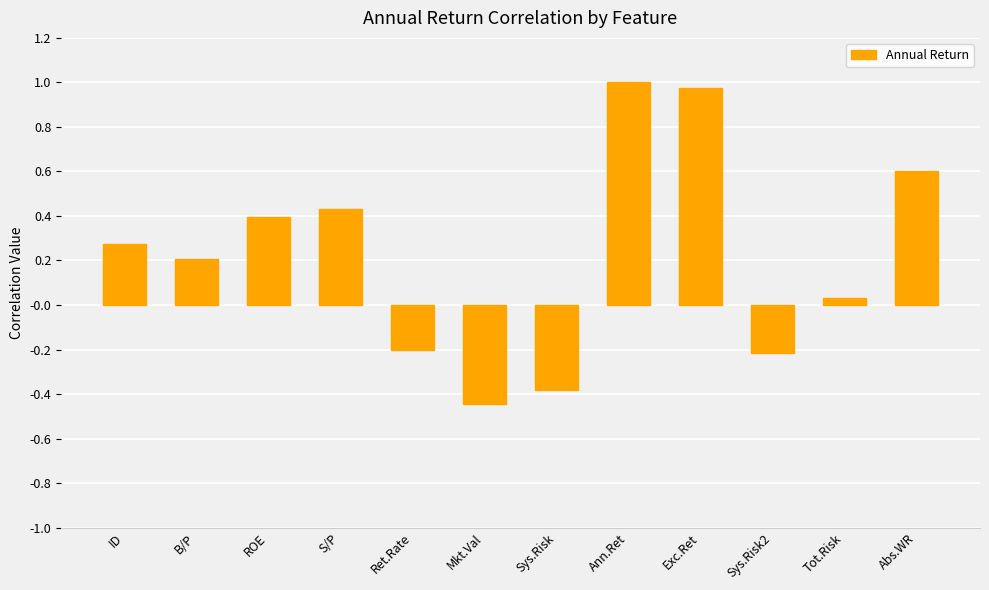

Which category has the lowest value across all series?

Mkt.Val